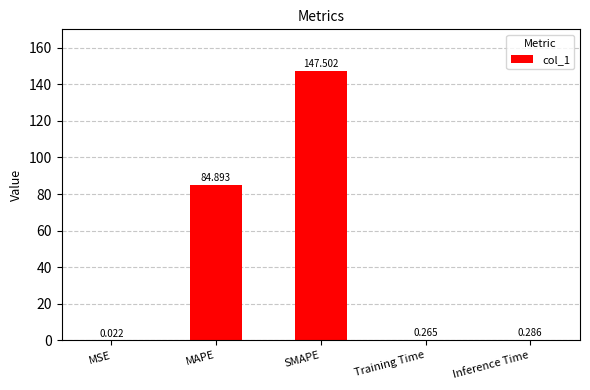

Which label corresponds to the largest value in the chart?

SMAPE